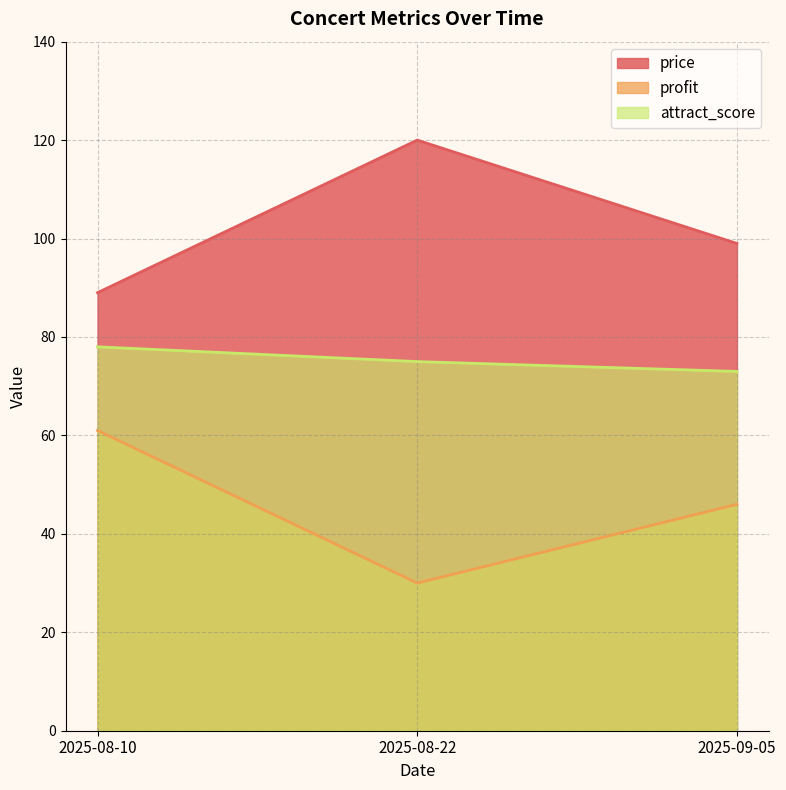

What is the maximum value for attract_score?

78